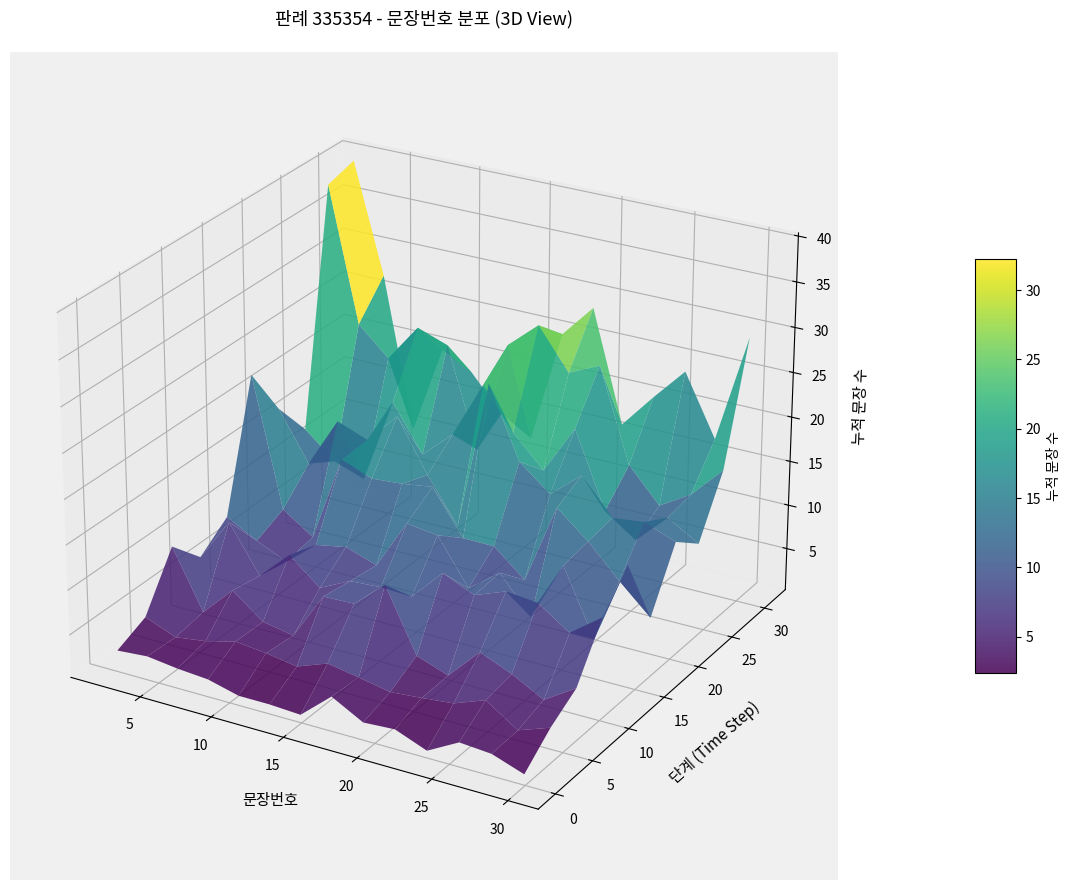

Reading right to left, list all the values displayed in this chart.

31	30	29	28	27	26	25	24	23	22	21	20	19	18	17	16	15	14	13	12	11	10	9	8	7	6	5	4	3	2	1